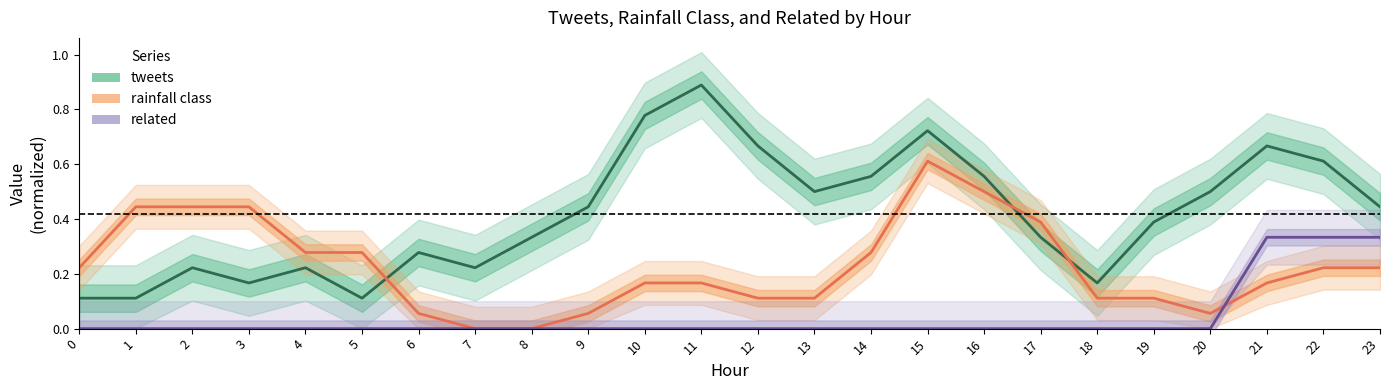

How many related values are between 0 and 1?

24